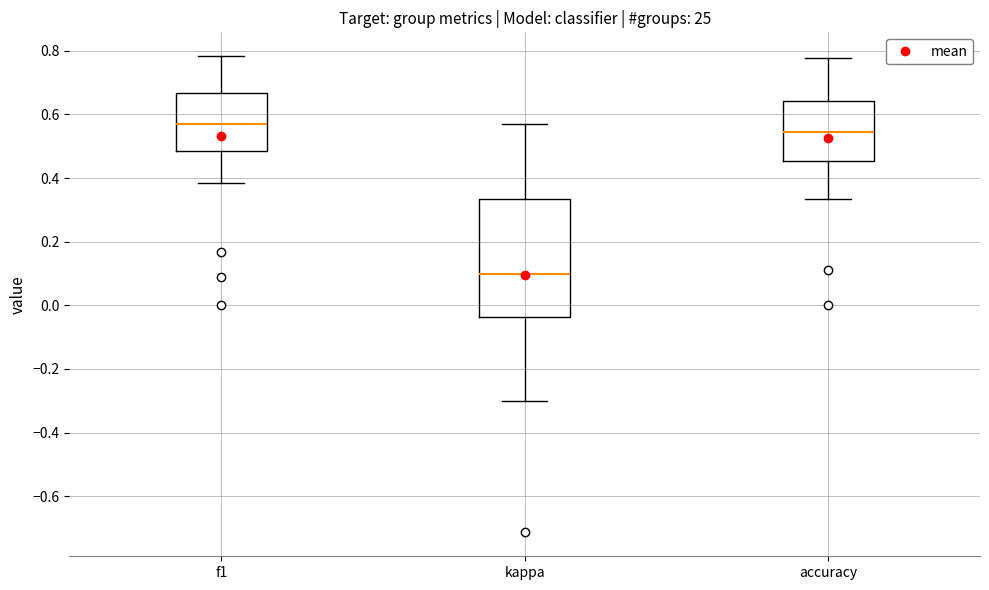

Reading left to right, read every box against the y-axis: the position of its median line, the range the box covers, and the ends of its whiskers. The values are not printed on the chart, so give them approximately, as read against the axis.

f1: median 0.56, box 0.48 to 0.66, whiskers 0.38 to 0.78
kappa: median 0.10, box -0.04 to 0.34, whiskers -0.30 to 0.58
accuracy: median 0.54, box 0.46 to 0.64, whiskers 0.34 to 0.78